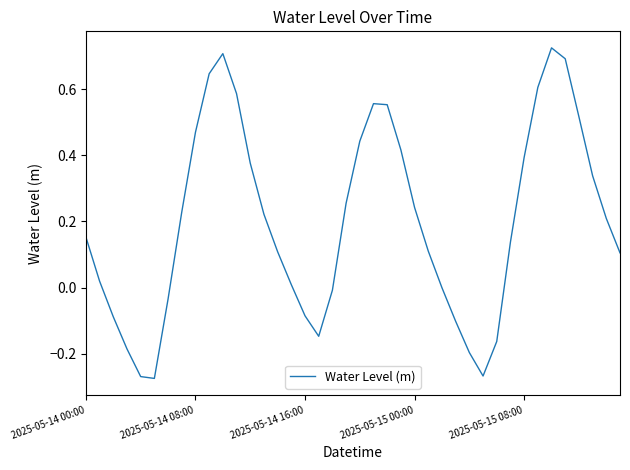

What is the difference between the maximum and minimum values?

1.0